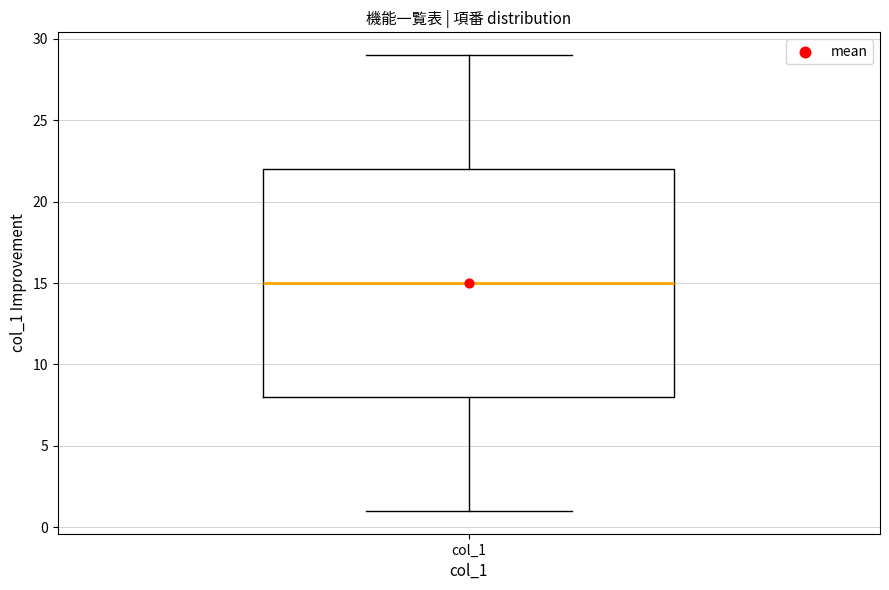

Transcribe this box plot: give where the median line is, the range the box spans, and where the two whiskers end, as read against the y-axis. The values are not printed on the chart, so give them approximately, as read against the axis.

median 15, box 8 to 22, whiskers 1 to 29